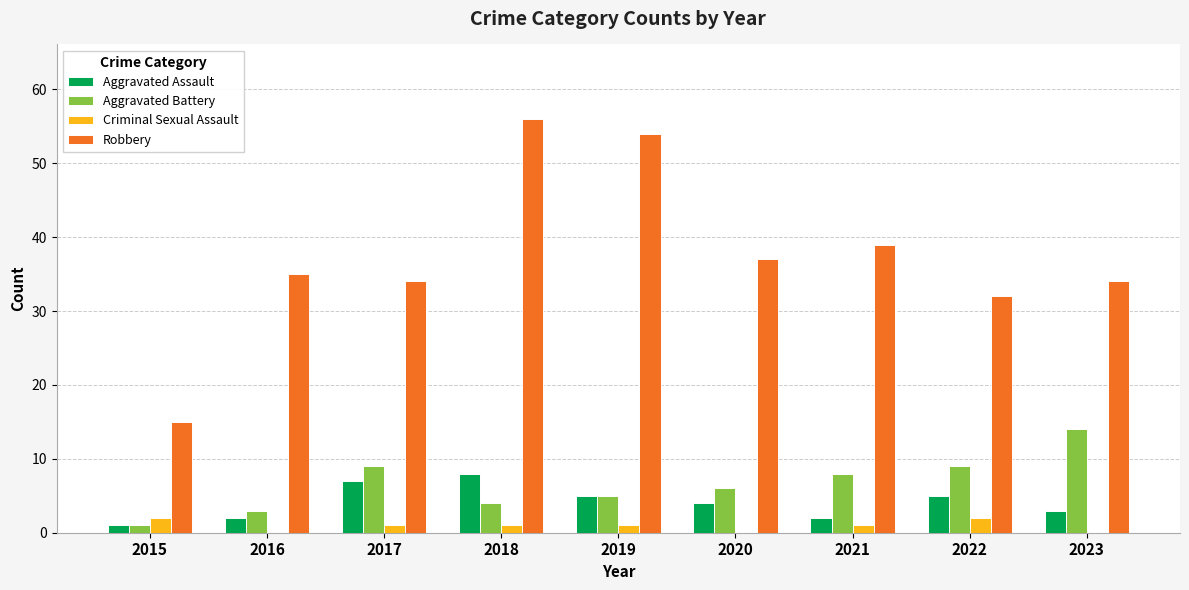

Which series has the largest total across all categories?

Robbery